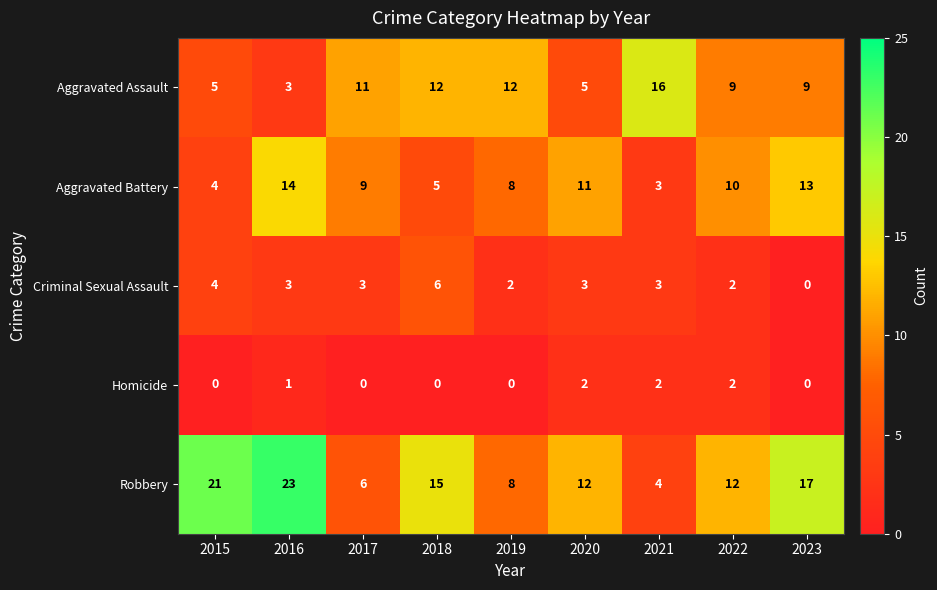

What value does the Aggravated Assault series have at 2021?

16